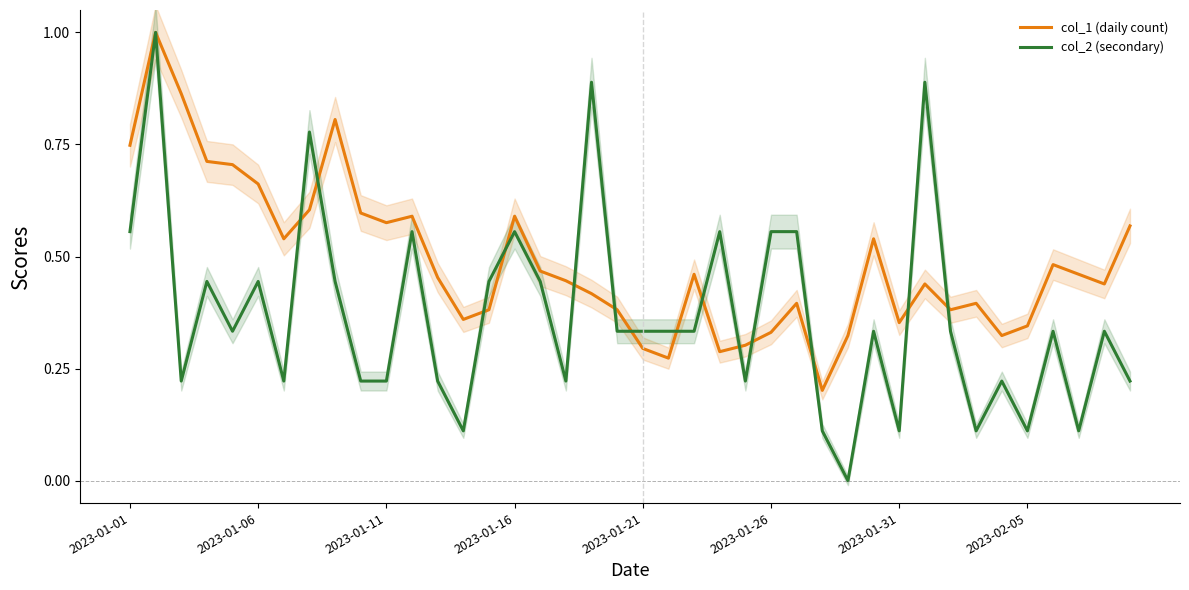

What is the maximum value for col_2 (secondary)?

1.0